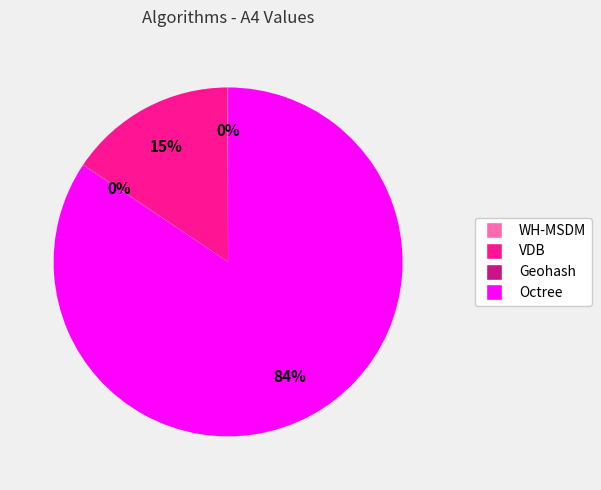

To the nearest percent, what percentage of the pie is VDB?

15%